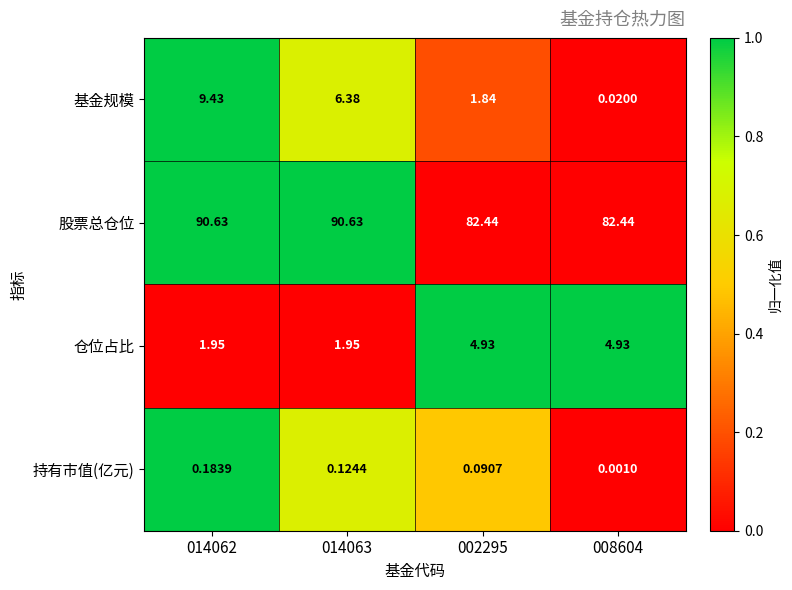

What is the maximum value shown in the chart?

90.6